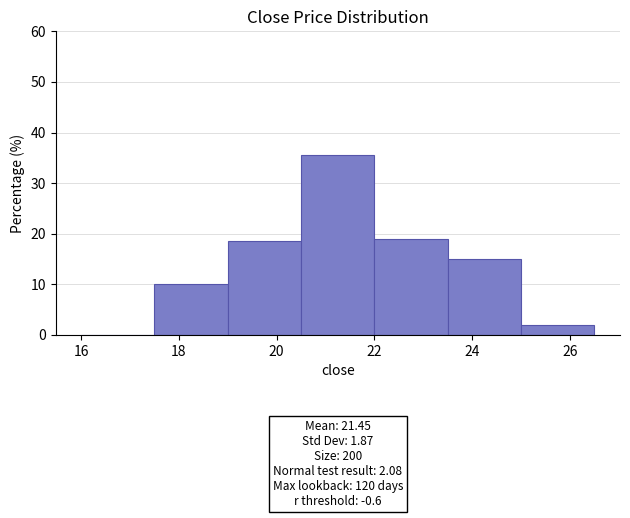

Which range on the x-axis has the tallest bar?

20.5 to 22.0